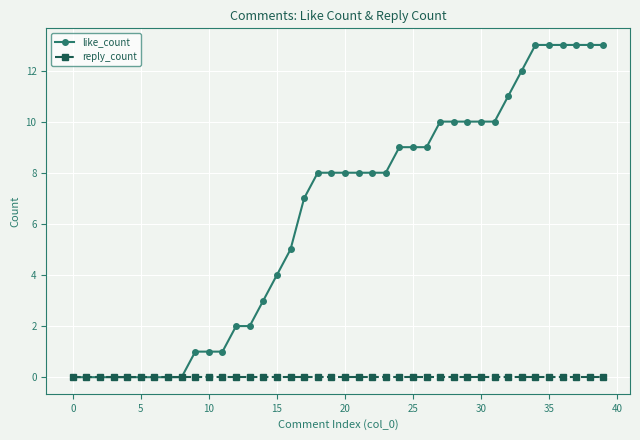

Which series has the largest total across all categories?

like_count